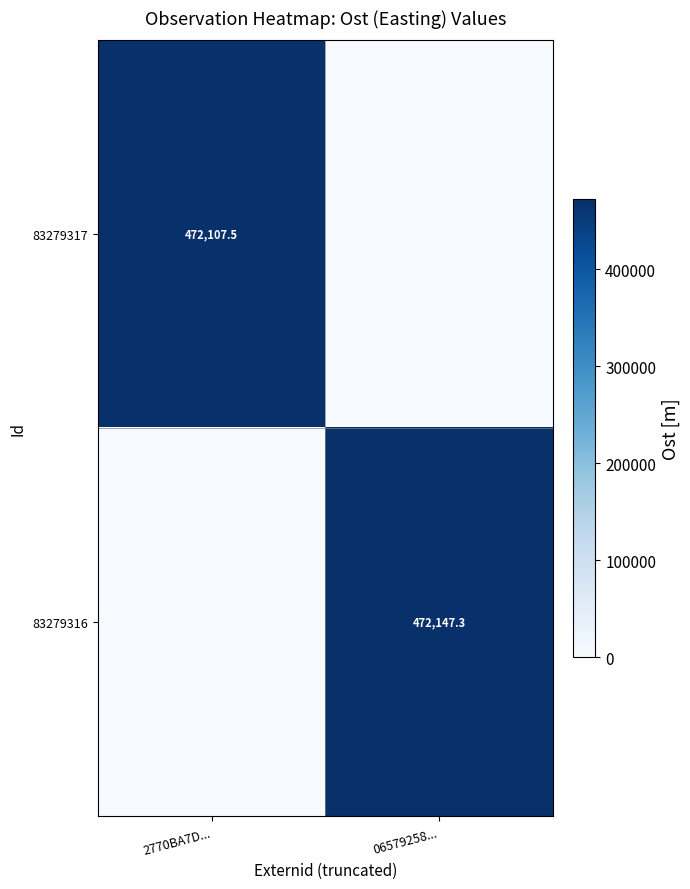

Is it true that 83279317 equals 472107.5 at 2770BA7D...?

True